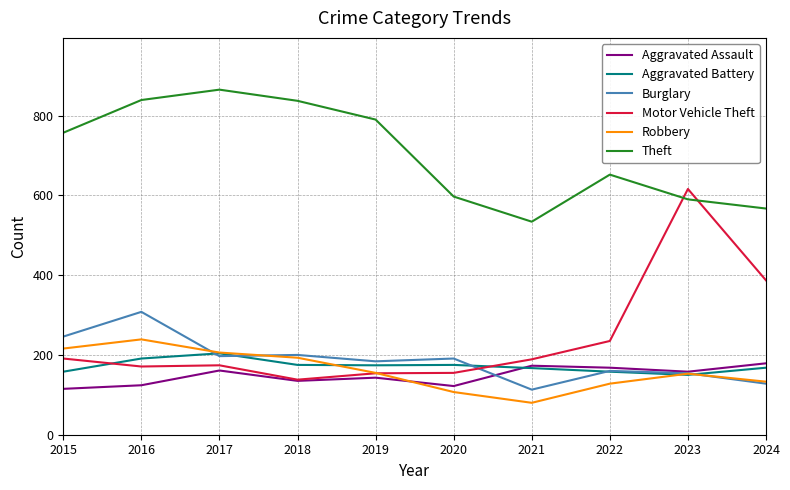

What value does the Aggravated Assault series have at 2016, to the nearest 10?

120